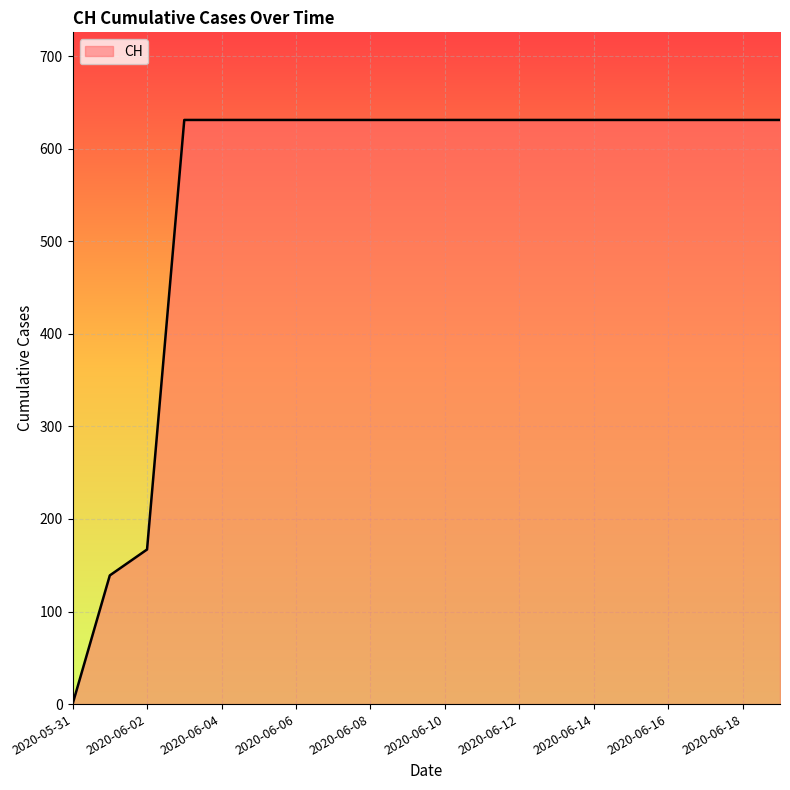

What is the greatest value displayed?

631